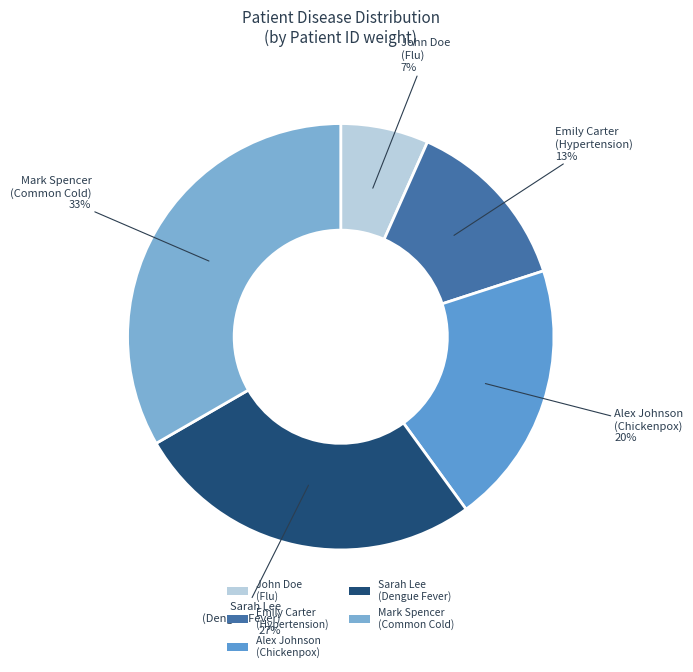

To the nearest percent, what is the average slice percentage?

20%